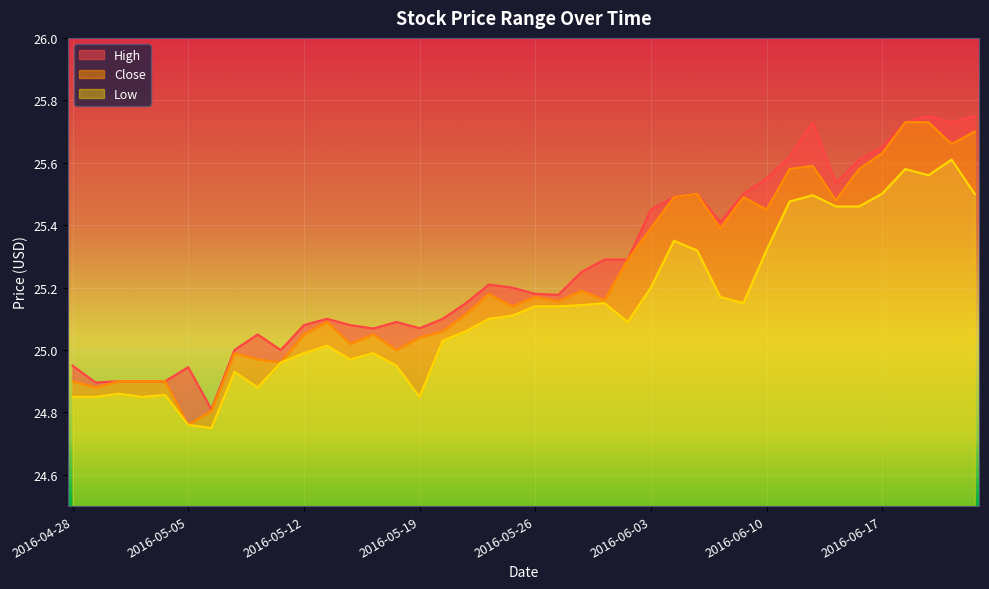

How many categories are shown in the chart?

40